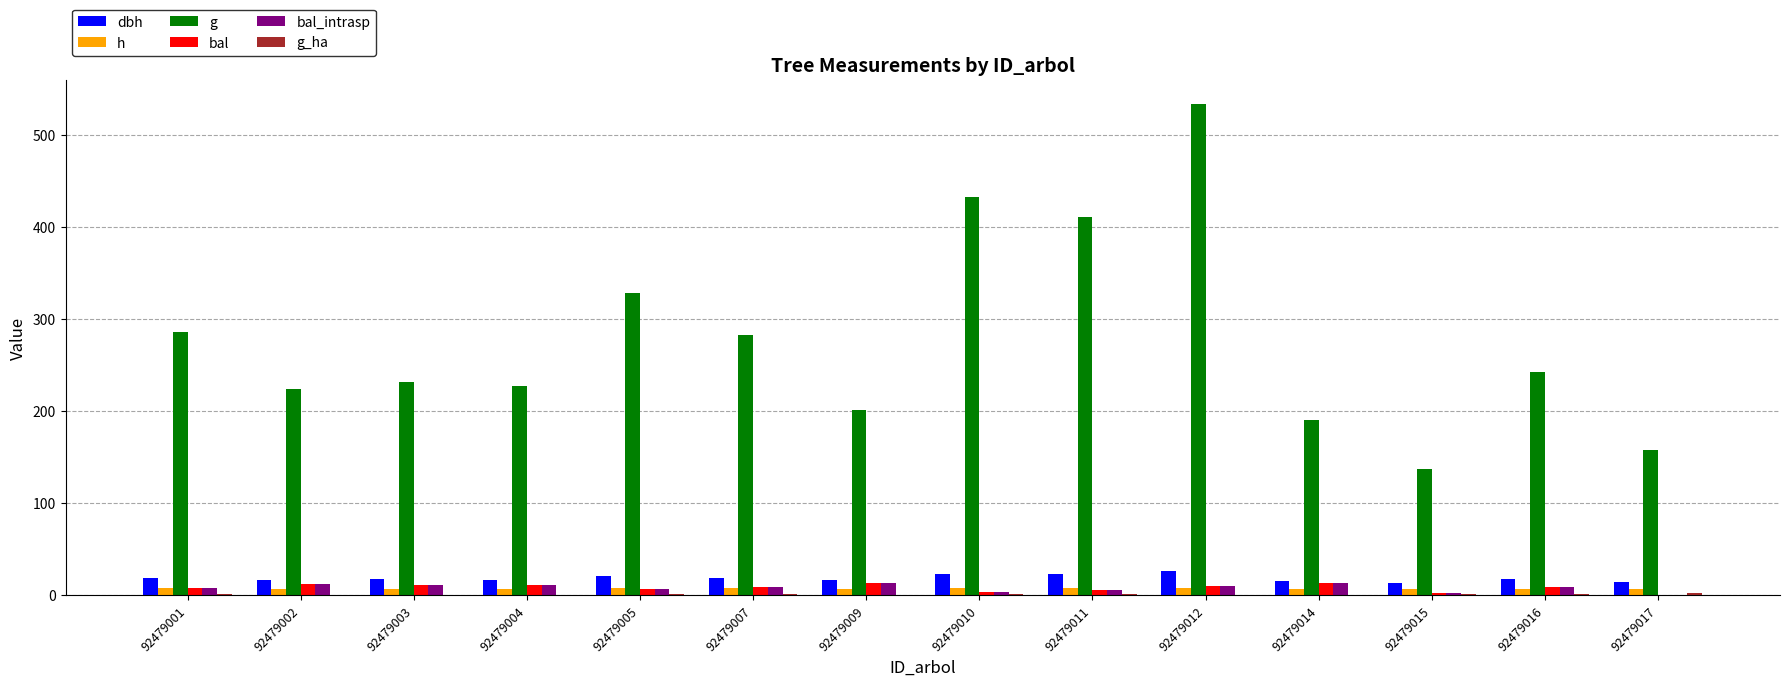

Which series has the largest total across all categories?

g